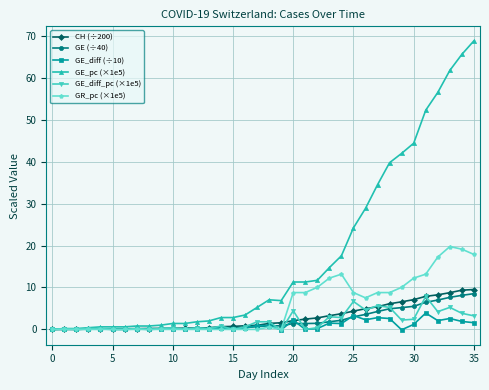

What is the greatest value displayed?

68.9